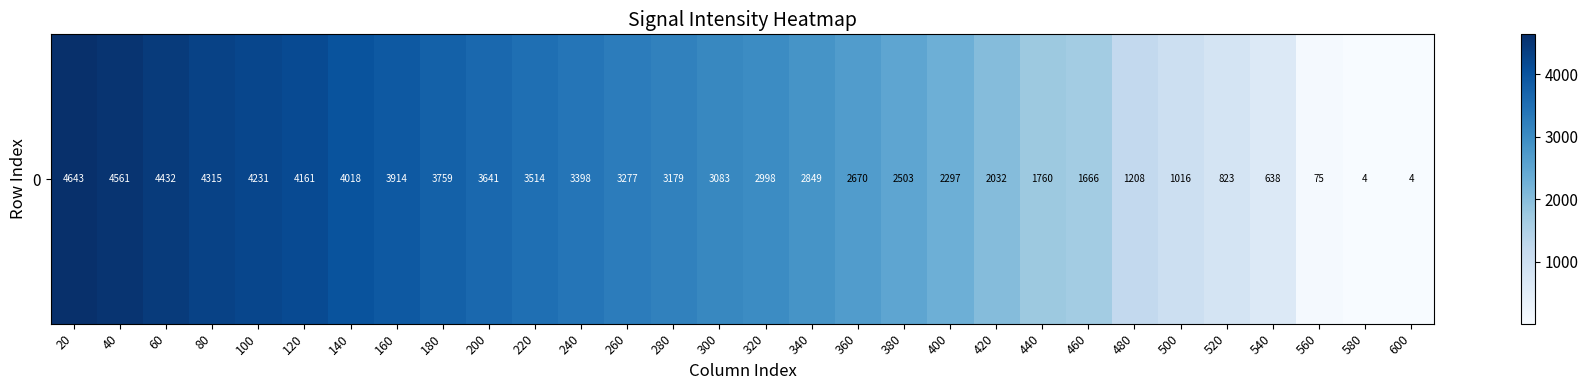

How many series are shown in this chart?

1